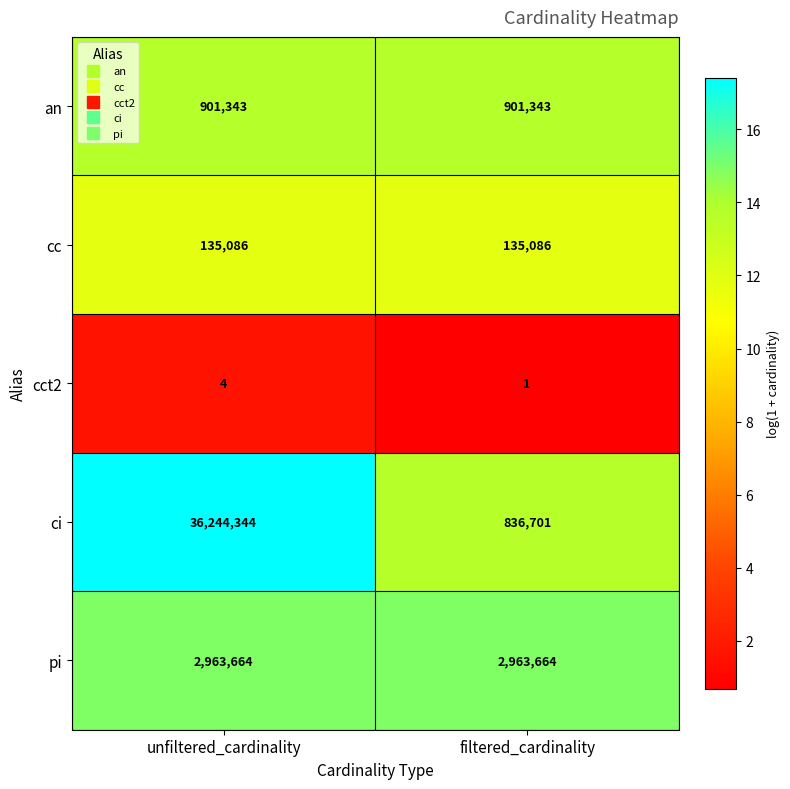

At which label does cct2 reach its minimum?

filtered_cardinality